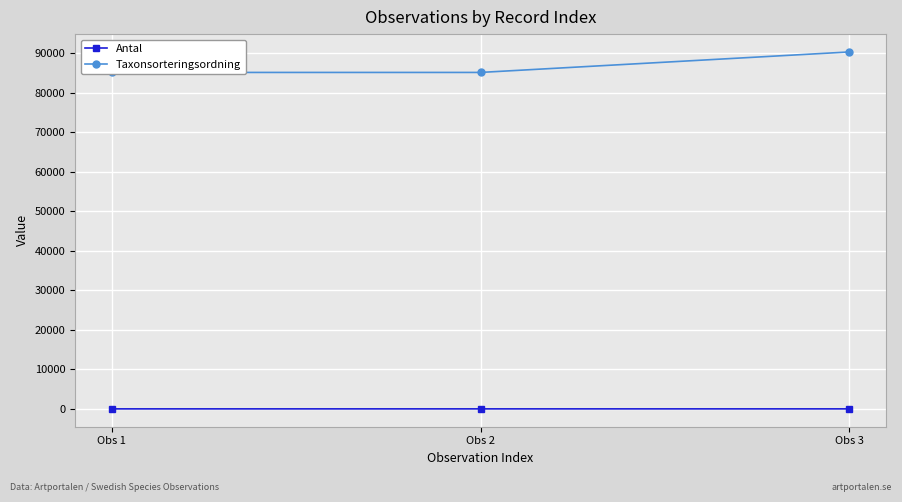

What is the difference between the maximum and minimum values in the Antal series?

1